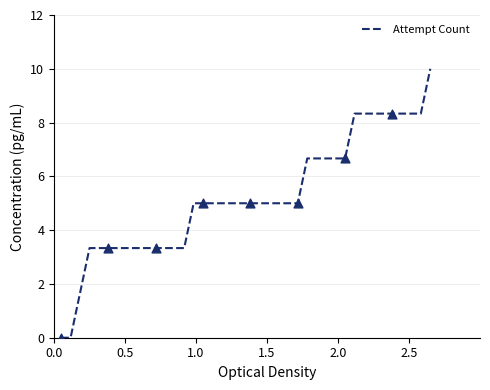

What is the maximum value shown in the chart?

10.0